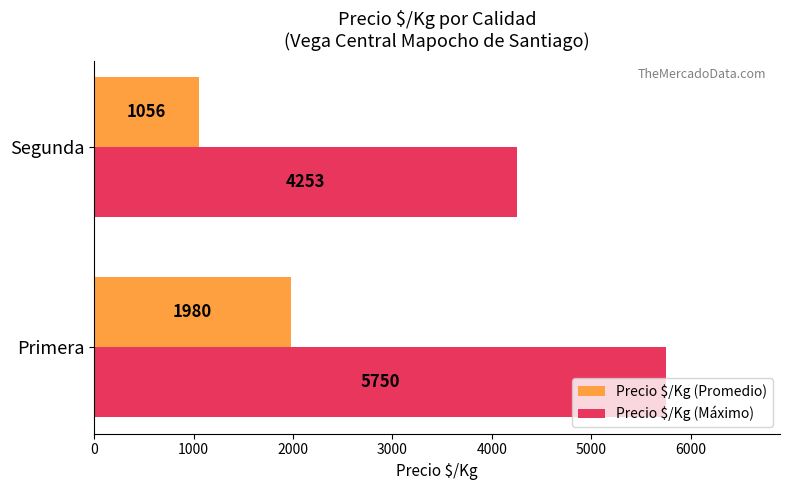

Which series has the largest total across all categories?

Precio $/Kg (Máximo)